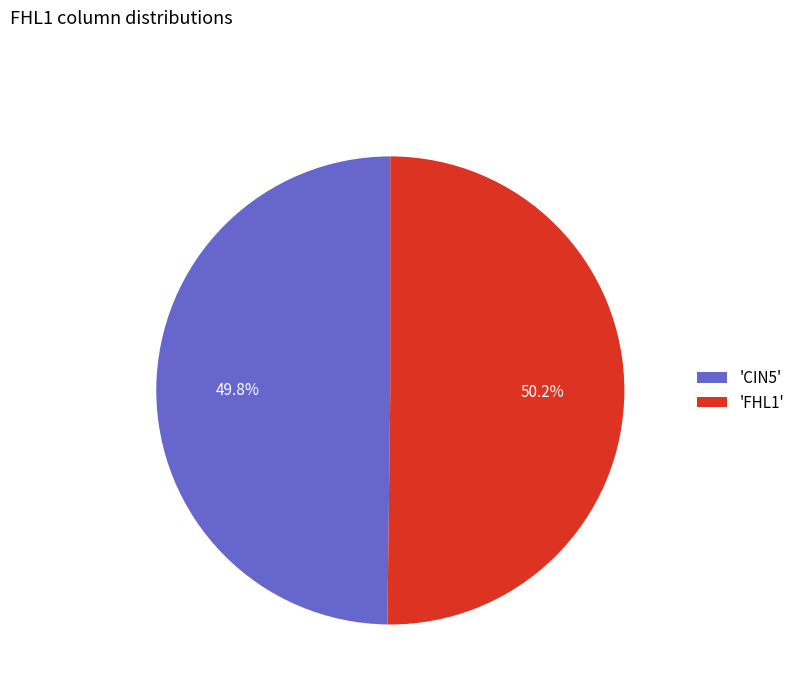

What is the ratio of the value at 'CIN5' to the value at 'FHL1'?

1.0